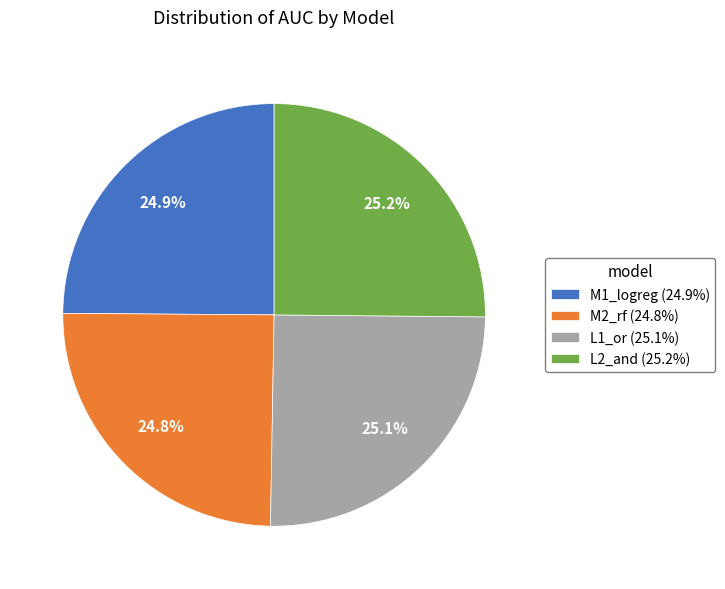

Count the number of slices in the pie.

4